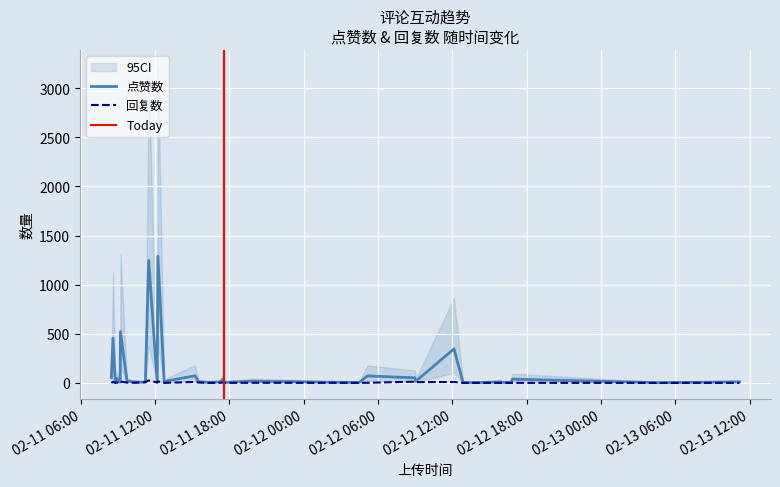

In 回复数, how many points are lower than both neighbors (excluding endpoints)?

6